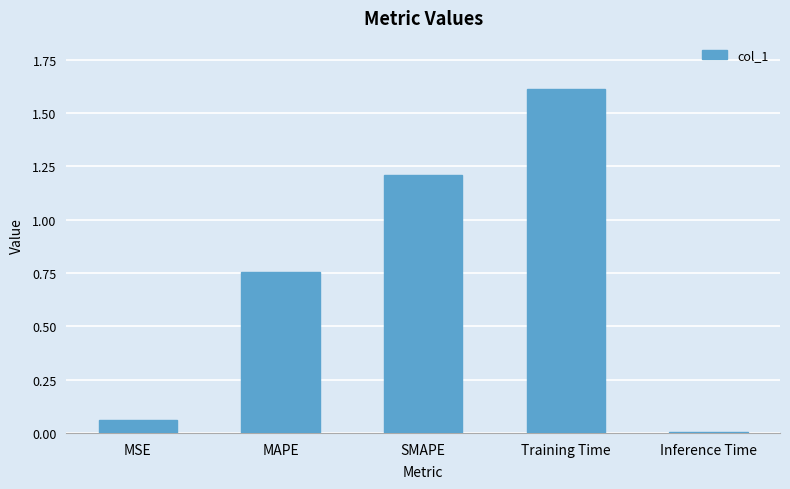

What is the average value?

0.7